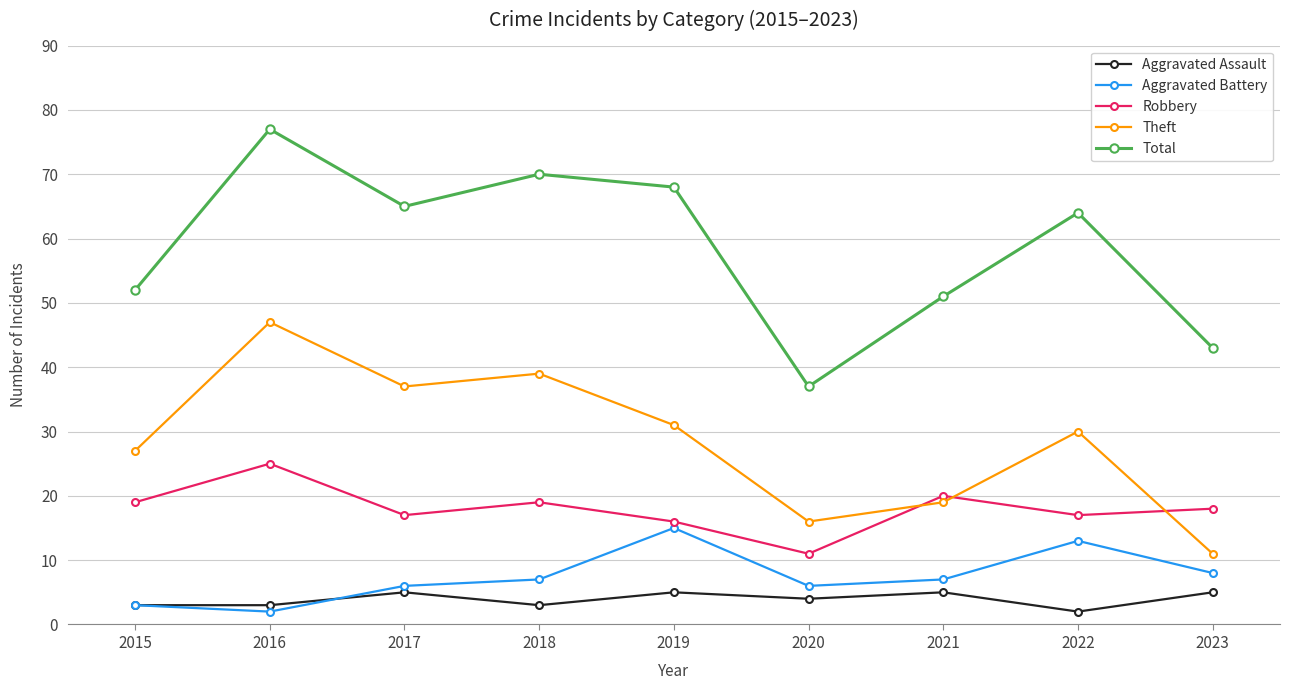

At how many categories does at least one series exceed 55?

5